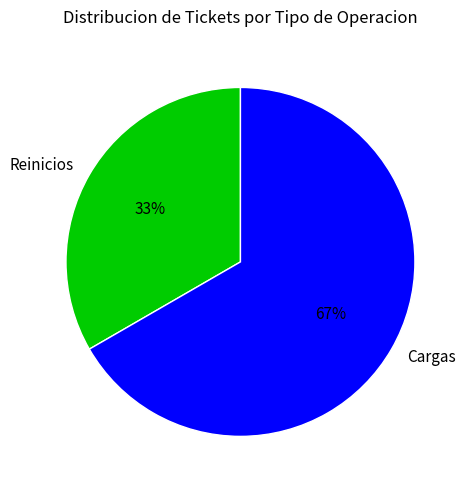

Is there any slice that represents more than half of the pie?

Yes